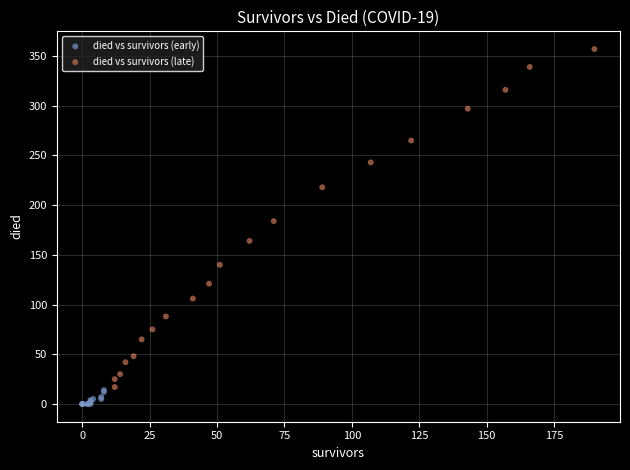

Which series contains the highest Y value?

died vs survivors (late)